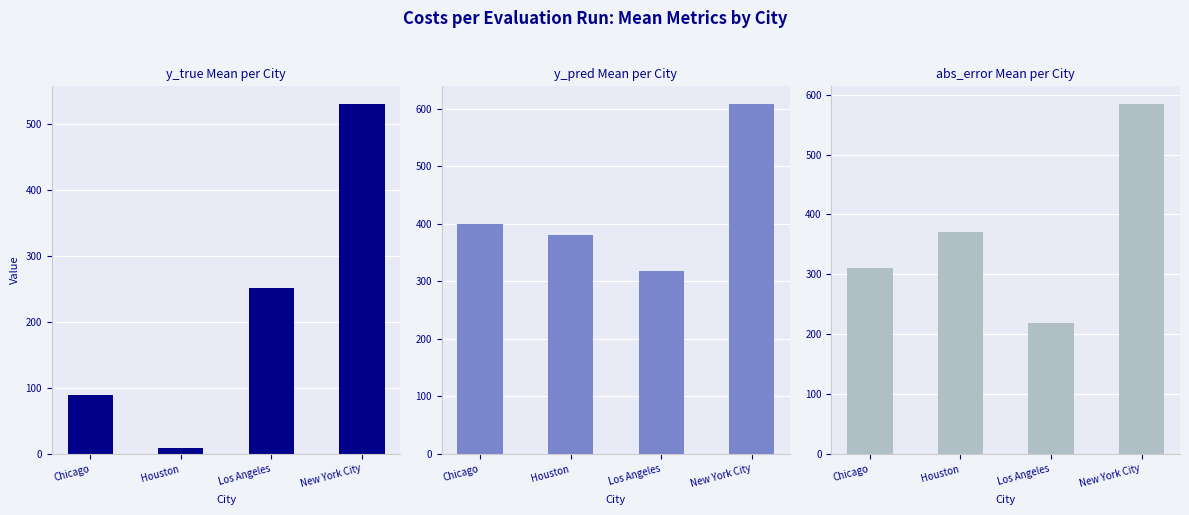

True or false: abs_error Mean per City has a value of 578.9 at Houston.

False